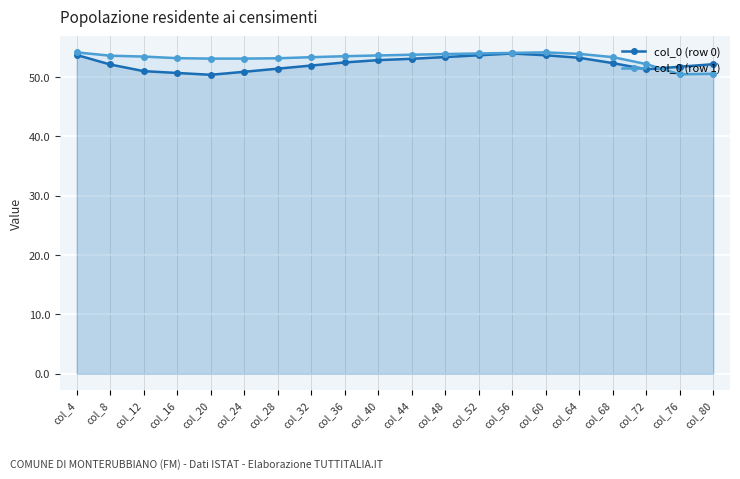

Reading left to right, transcribe all the data shown in this chart.

col_0 (row 0): 53.7	52.1	51.0	50.7	50.4	50.9	51.4	51.9	52.4	52.8	53.1	53.3	53.6	53.9	53.6	53.2	52.3	51.3	51.7	52.1
col_0 (row 1): 54.1	53.6	53.4	53.2	53.1	53.1	53.1	53.3	53.5	53.6	53.7	53.9	53.9	54.0	54.1	53.9	53.3	52.2	50.4	50.5